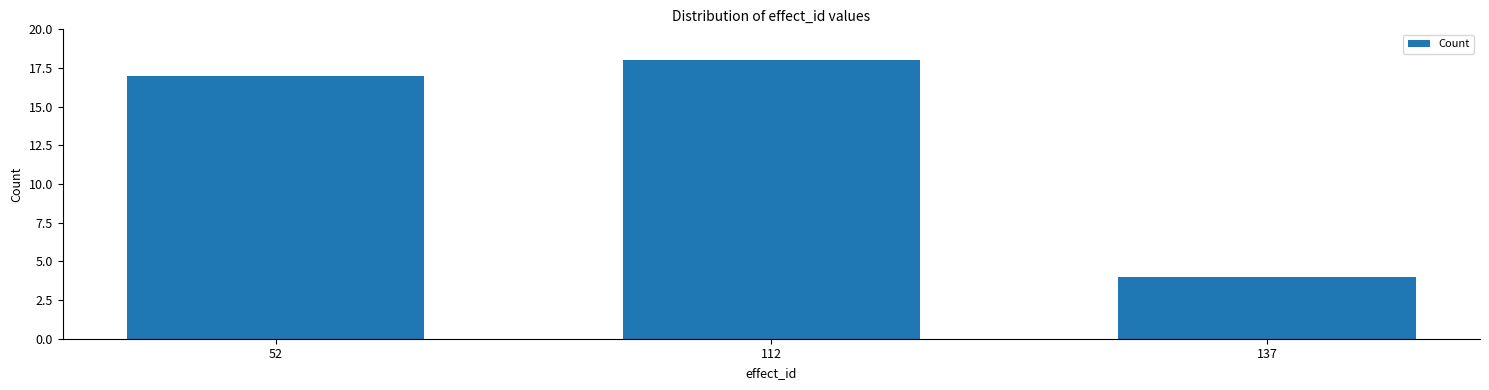

Reading right to left, what are all the values shown in this chart?

137=4	112=18	52=17